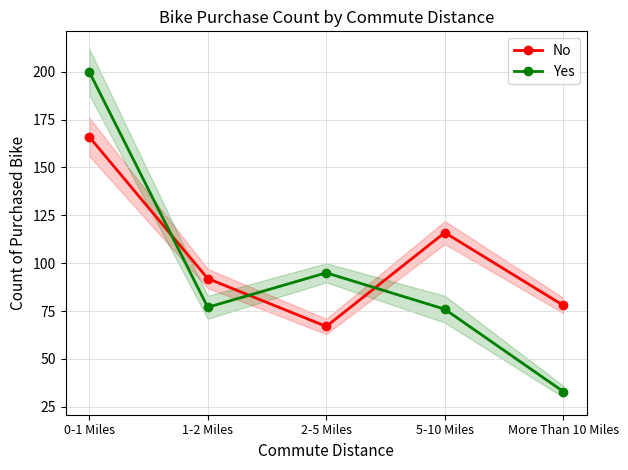

Count the No values in the range 78 to 116.

3